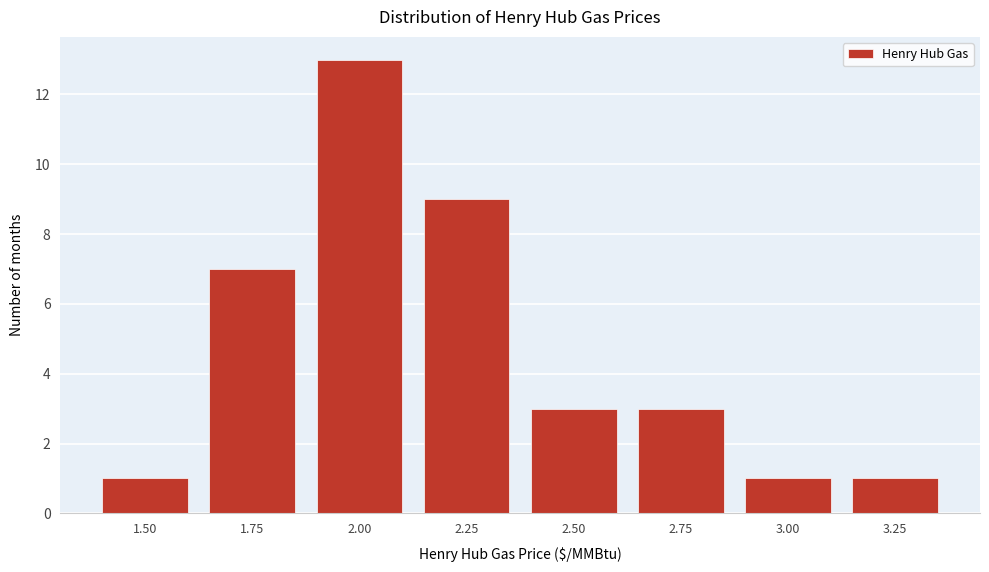

Reading right to left, extract all data points from this chart.

3.25=1	3.00=1	2.75=3	2.50=3	2.25=9	2.00=13	1.75=7	1.50=1